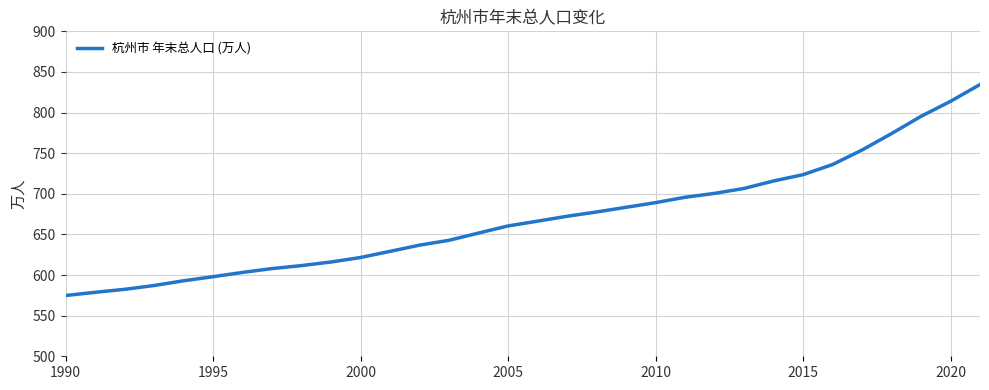

What is the smallest value displayed?

574.8